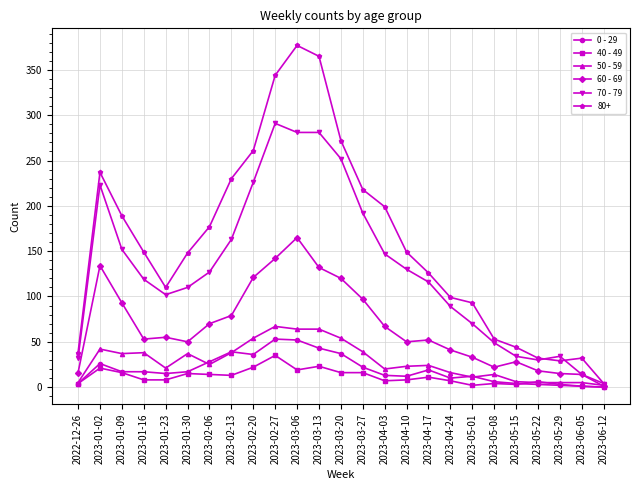

What is the maximum value shown in the chart?

377